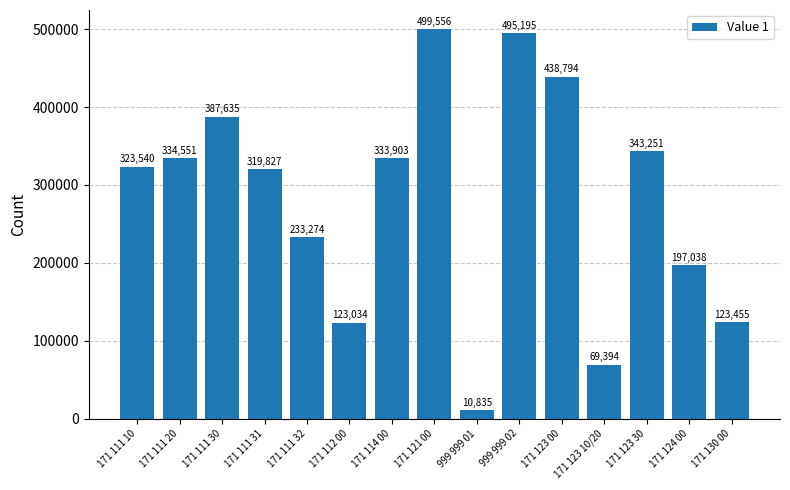

Rank the categories by value from highest to lowest.

171 121 00, 999 999 02, 171 123 00, 171 111 30, 171 123 30, 171 111 20, 171 114 00, 171 111 10, 171 111 31, 171 111 32, 171 124 00, 171 130 00, 171 112 00, 171 123 10/20, 999 999 01